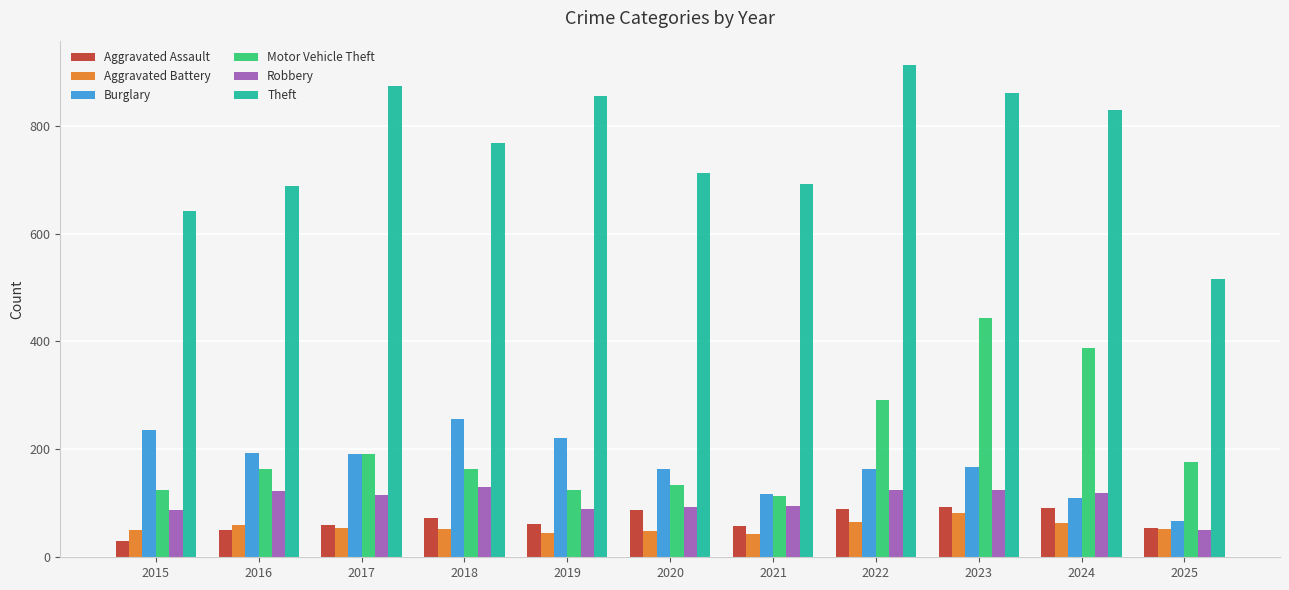

What is the difference between the Aggravated Battery values at 2023 and 2019?

38